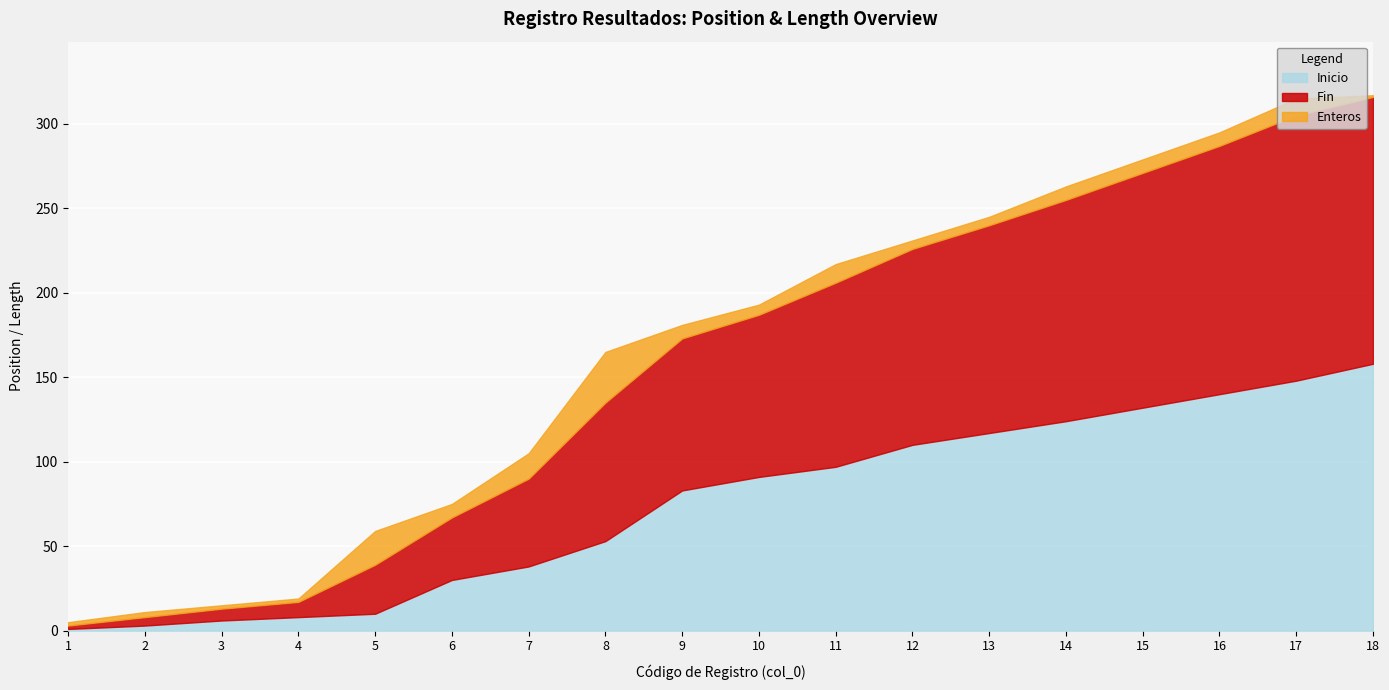

At which label does Inicio first exceed 91?

11